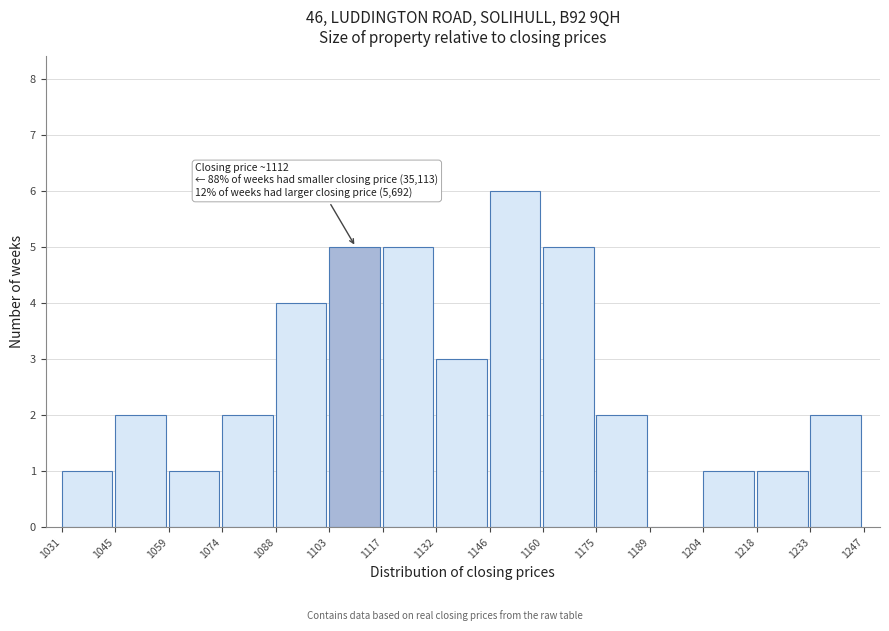

Which range on the x-axis has the tallest bar?

1146 to 1160